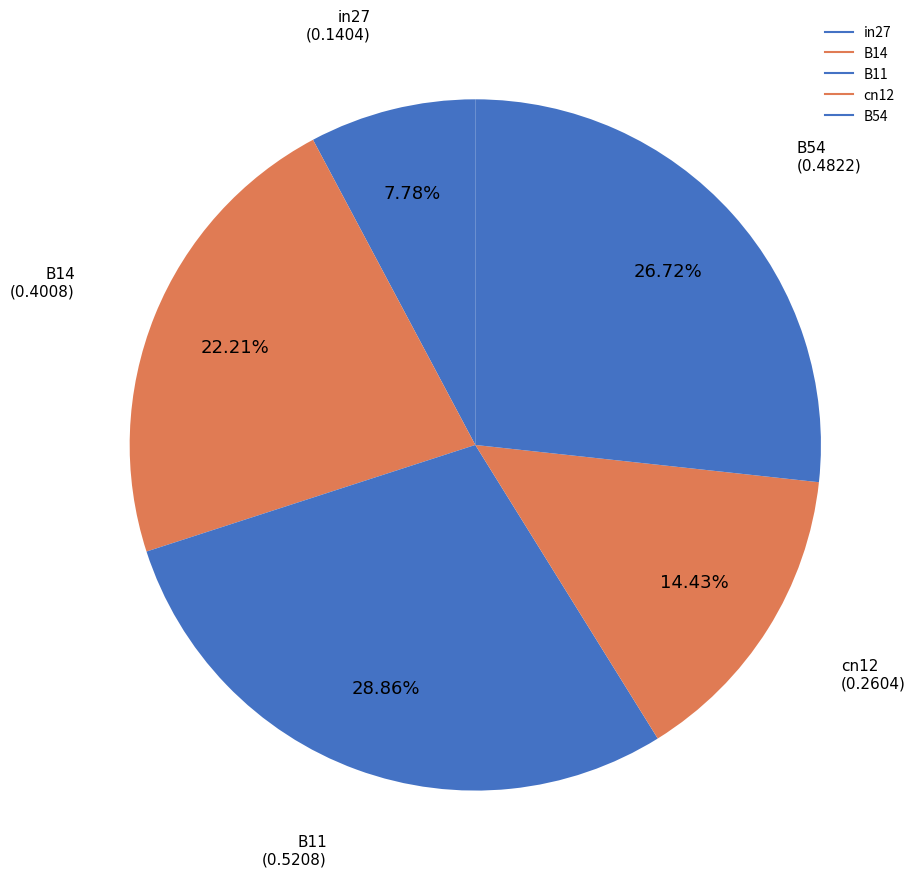

Between B11 and cn12, which is larger?

B11